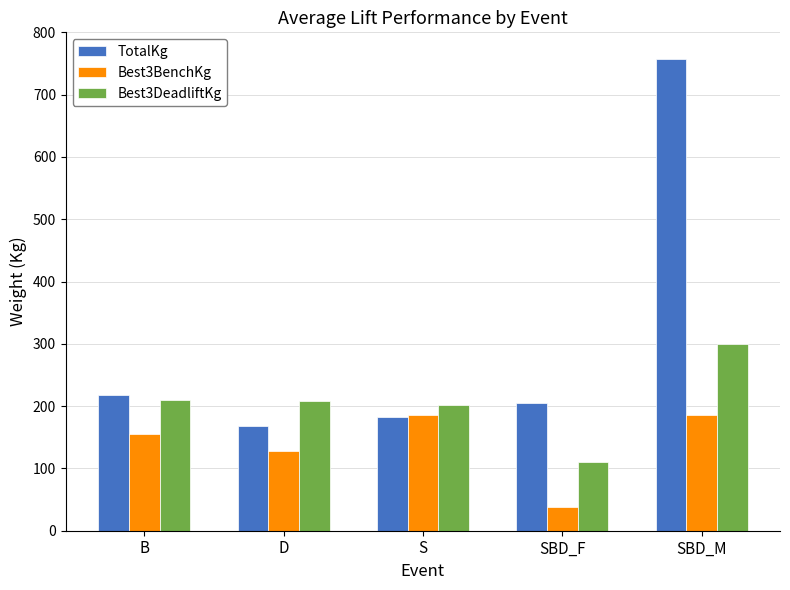

Where is Best3BenchKg nearest to the value 111?

D